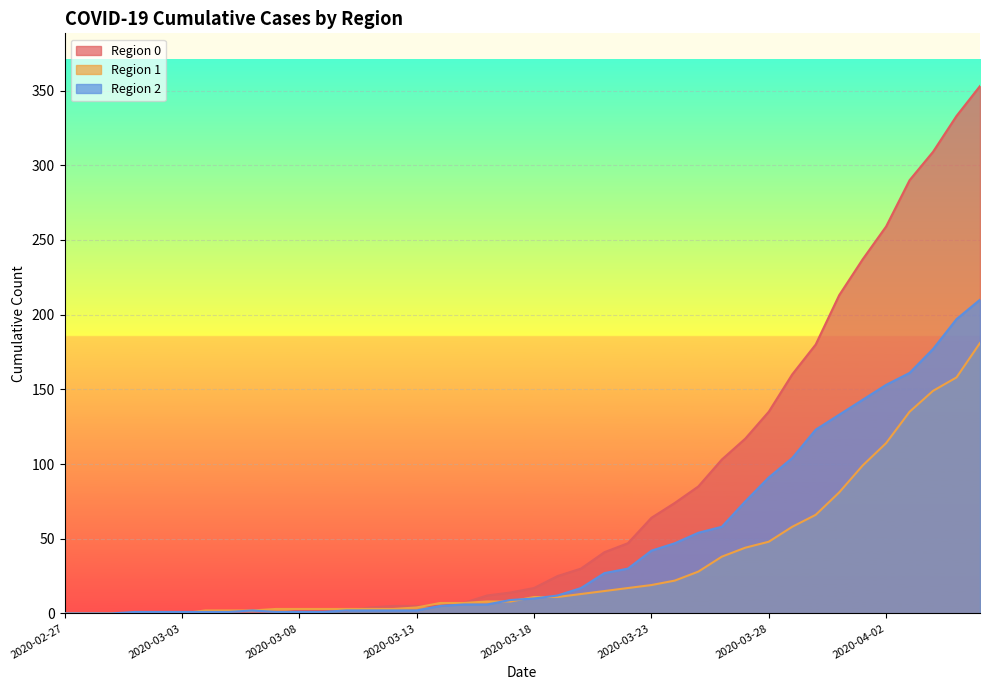

Where is col_0 nearest to the value 176?

2020-03-30